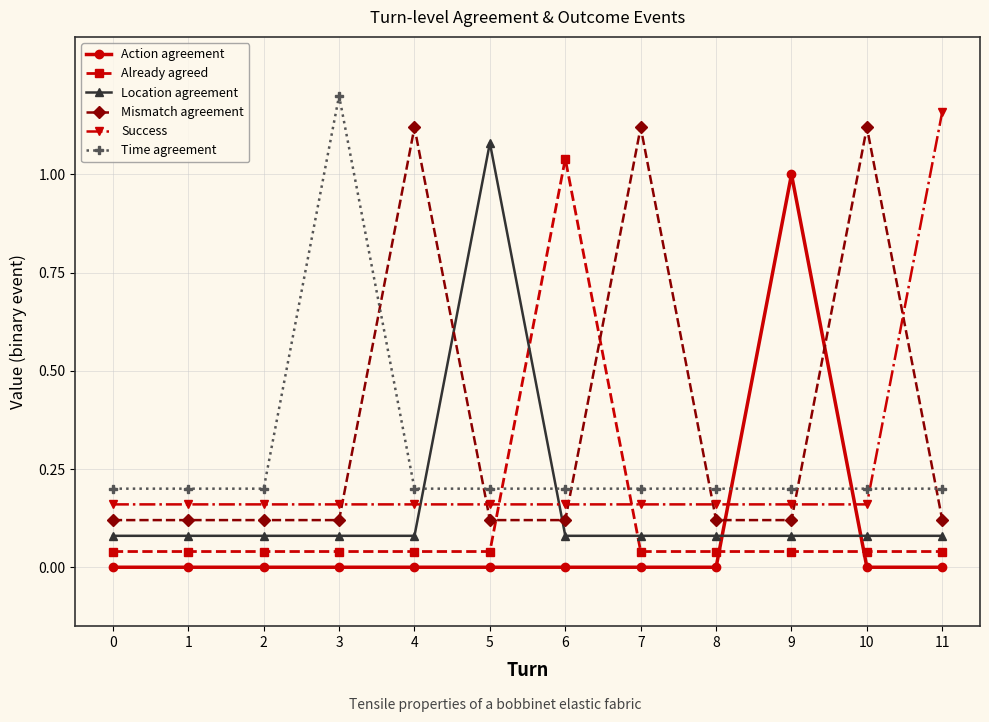

Is this an area chart (filled region under the line)?

No